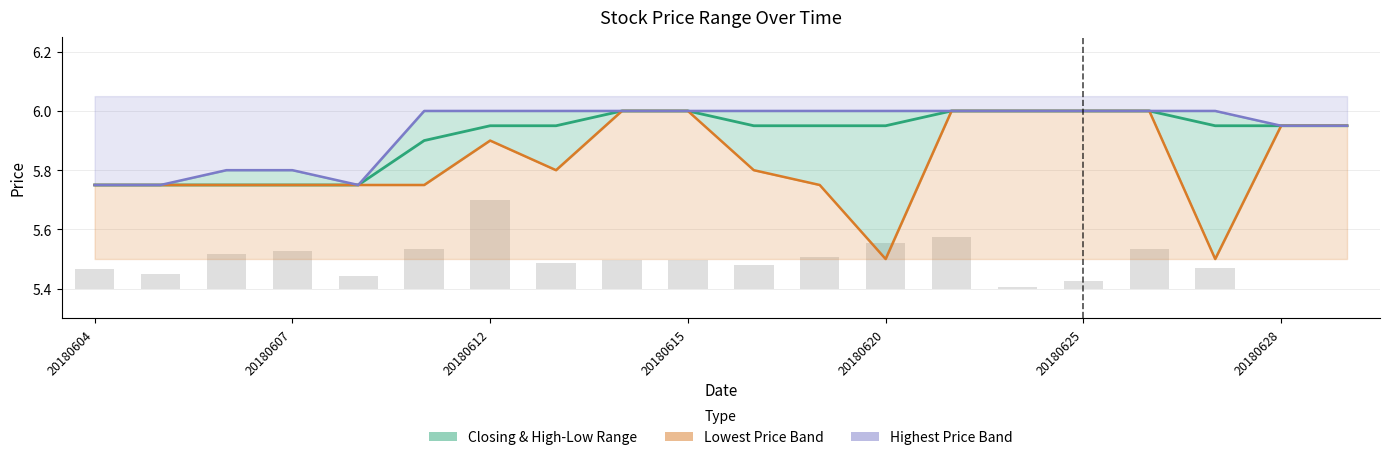

What is the maximum value for Lowest Price?

6.0